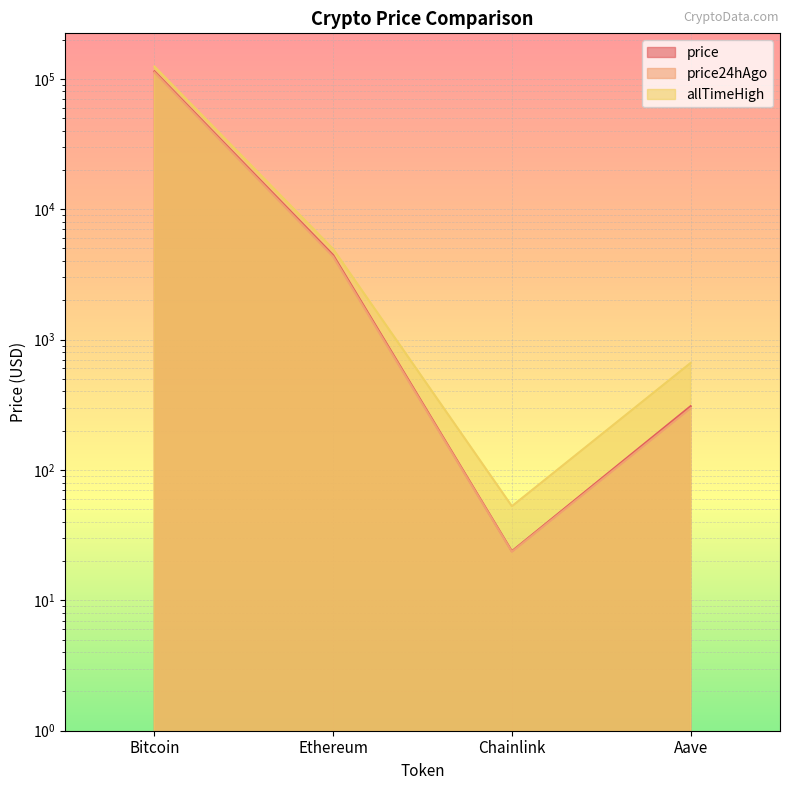

At which category is the sum across all series the highest?

Bitcoin